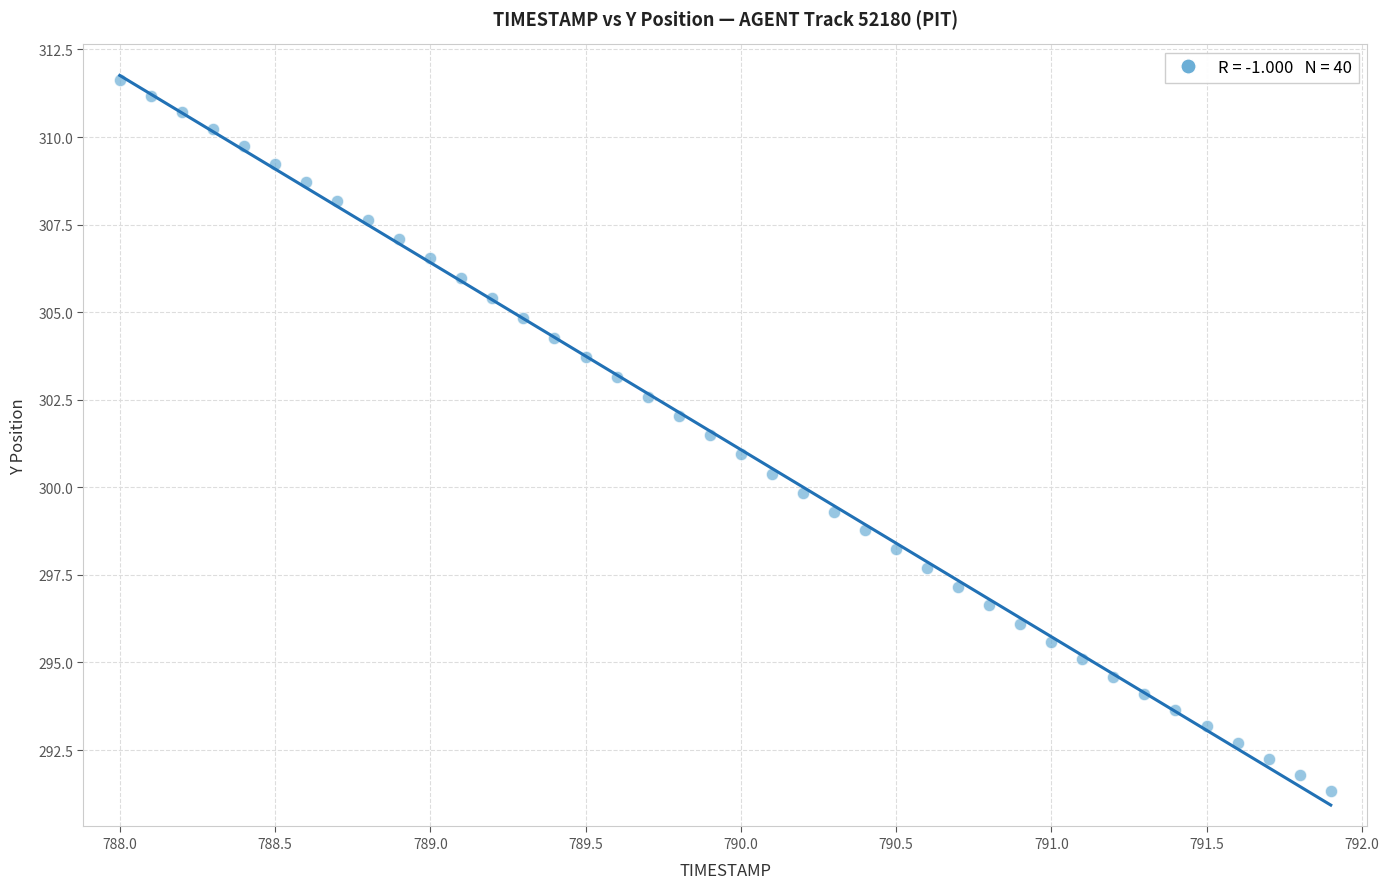

What is the range of Y values (max minus min)?

20.3